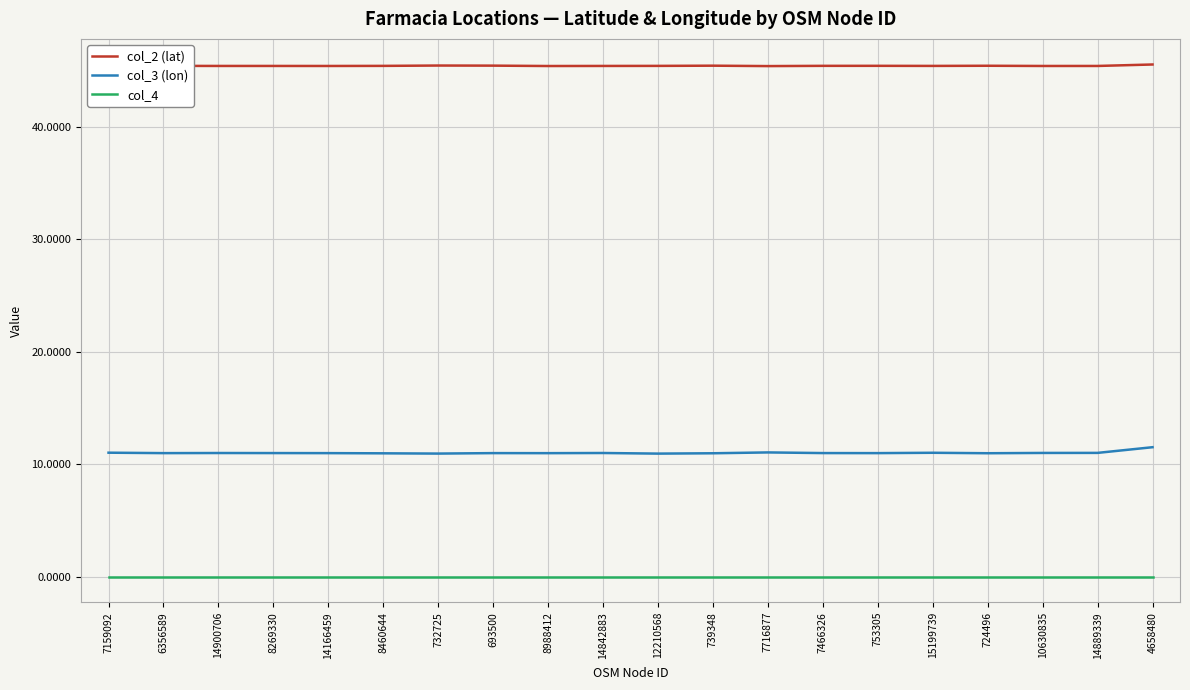

How many categories are shown in the chart?

20